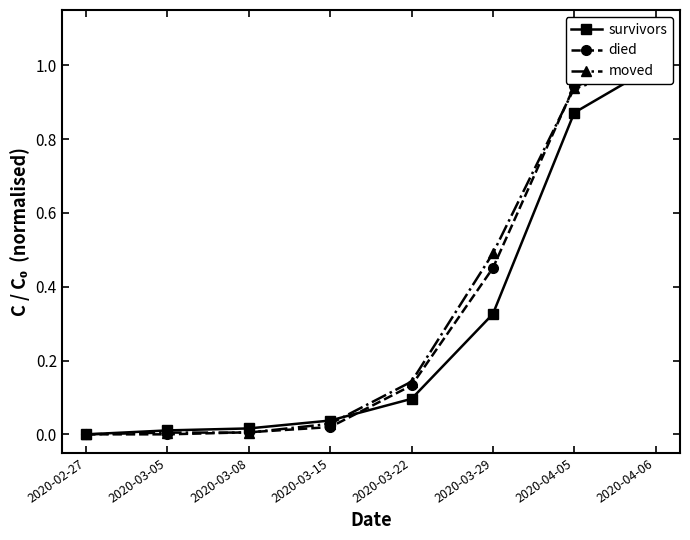

How many intersections are there between died and moved?

3